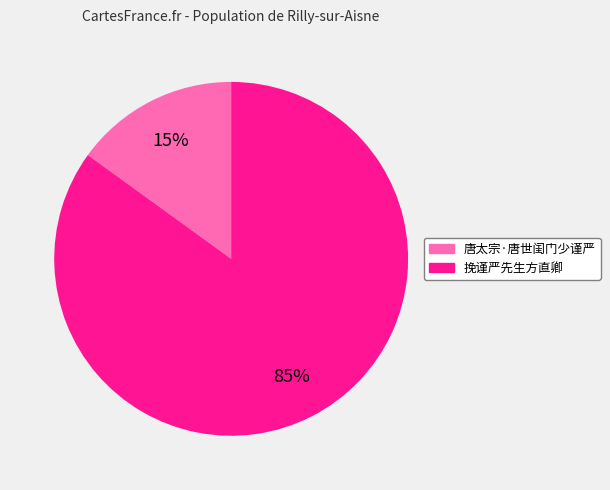

Which category has the smallest portion of the pie?

唐太宗·唐世闺门少谨严